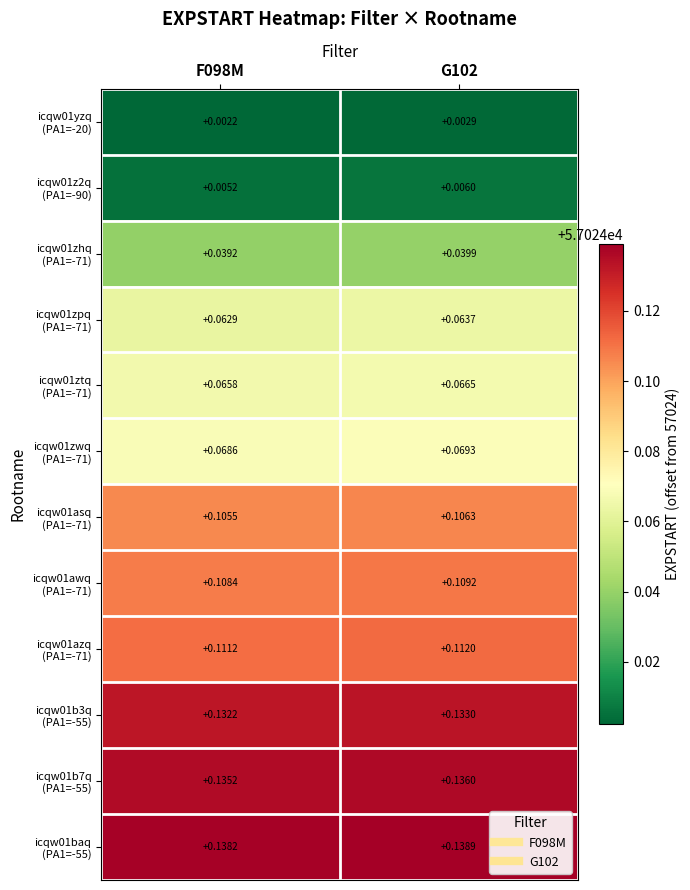

How many data points does each series have?

2